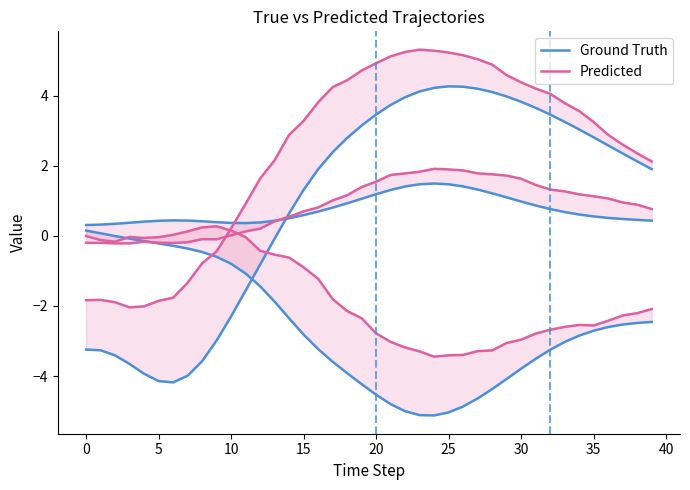

Where is the first local minimum for Ground Truth?

25